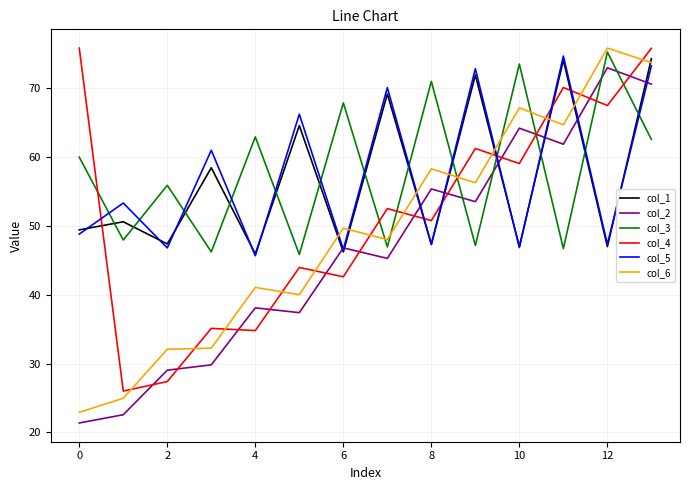

Which series ends up on top after the final intersection of col_3 and col_2?

col_2